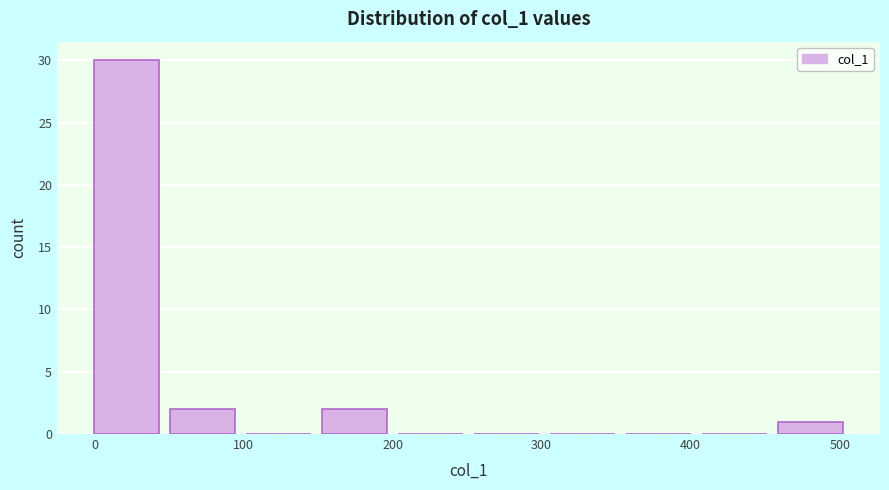

Over which range of the x-axis is the bar tallest?

0 to 50